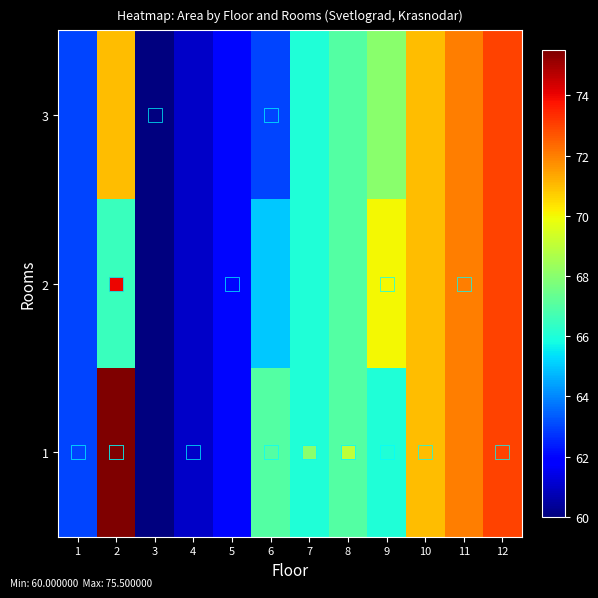

Reading left to right, list all the values displayed in this chart.

1: 1=63.0	2=75.5	3=60.0	4=61.0	5=62.0	6=67.0	7=66.0	8=67.0	9=66.0	10=71.0	11=72.0	12=73.0
2: 1=63.0	2=66.5	3=60.0	4=61.0	5=62.0	6=65.0	7=66.0	8=67.0	9=70.0	10=71.0	11=72.0	12=73.0
3: 1=63.0	2=71.0	3=60.0	4=61.0	5=62.0	6=63.0	7=66.0	8=67.0	9=68.0	10=71.0	11=72.0	12=73.0